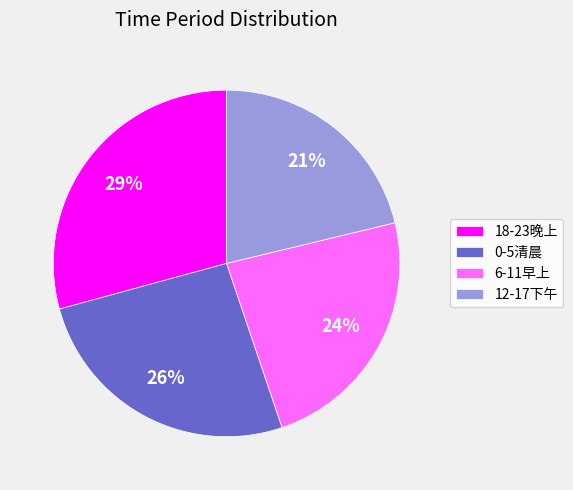

To the nearest percent, what portion does 18-23晚上 represent?

29%